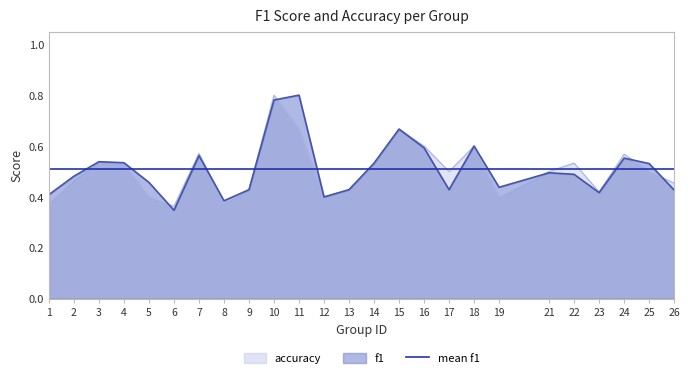

Is it true that accuracy equals 0.1 at 4?

False